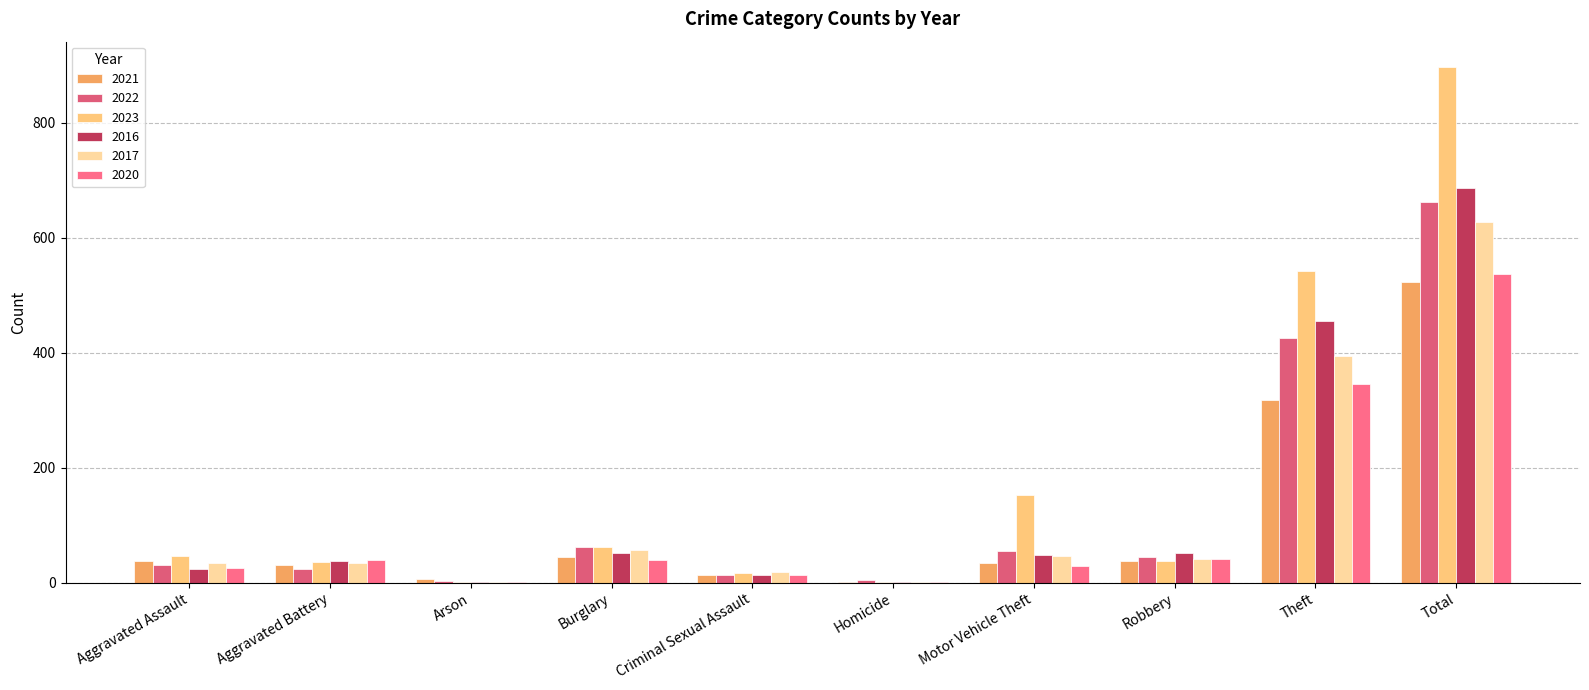

At which label is 2020 closest to 269?

Theft